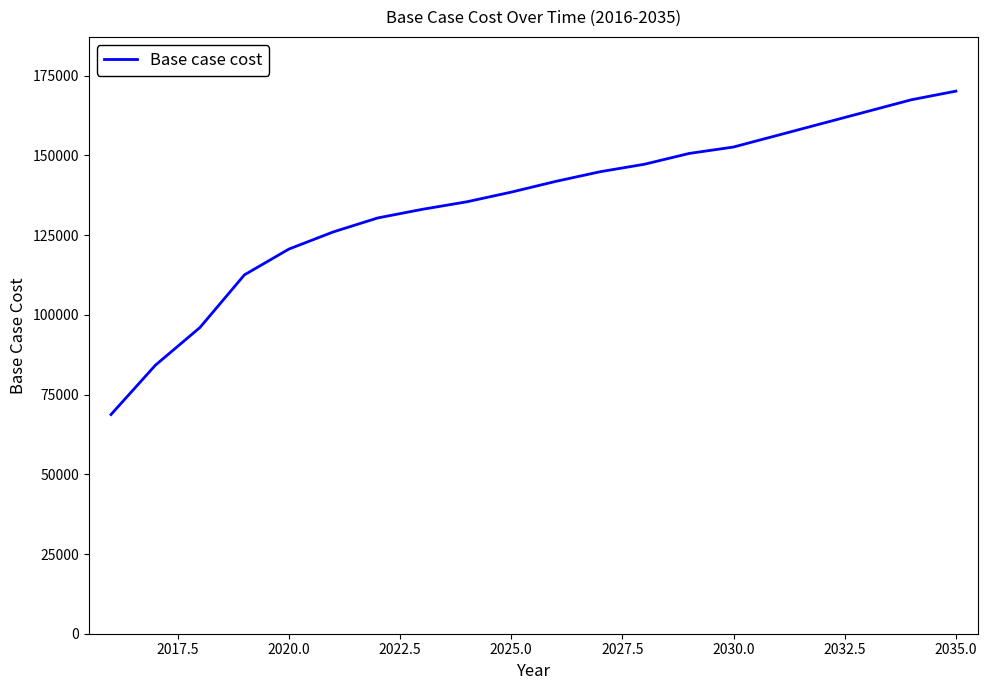

What is the difference between the maximum and minimum values?

101422.0